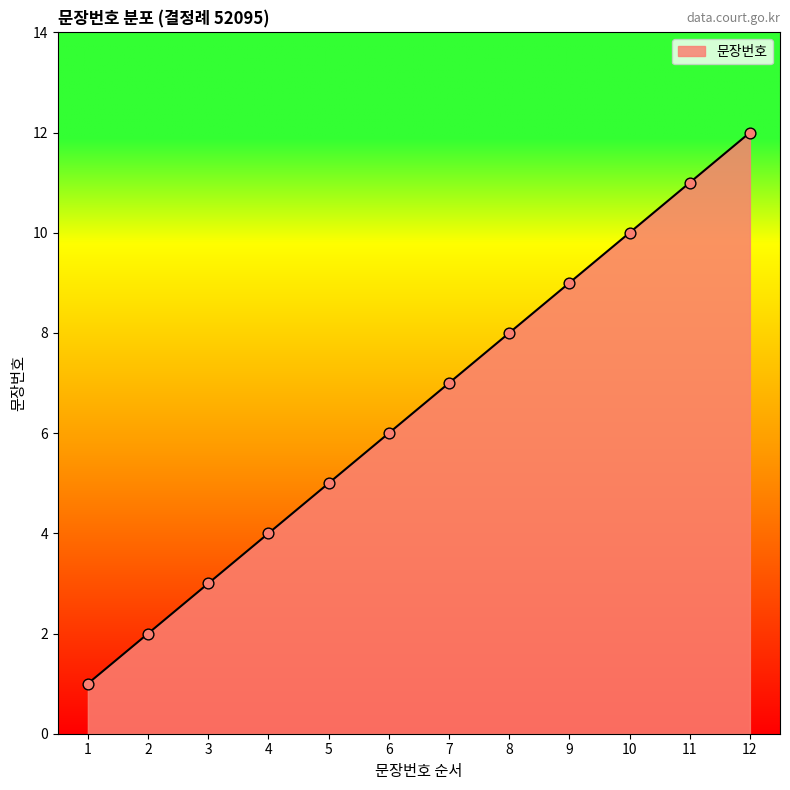

Approximately how many times larger is the value at 6 compared to 4?

1.5